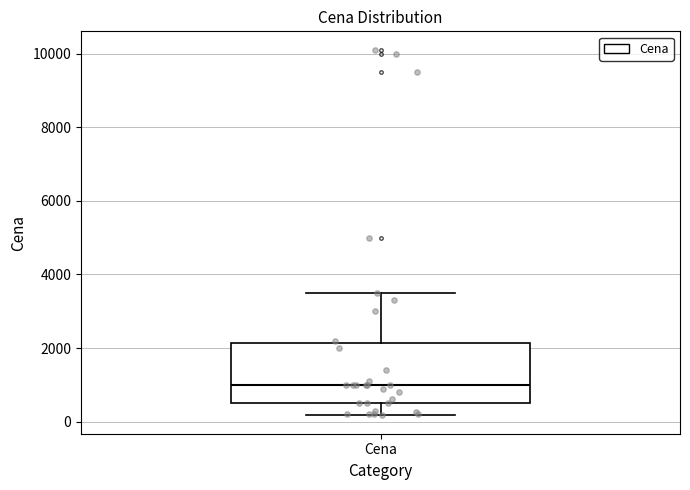

Where is the lower edge of the box for Cena on the y-axis? The values are not printed on the chart, so give them approximately, as read against the axis.

400